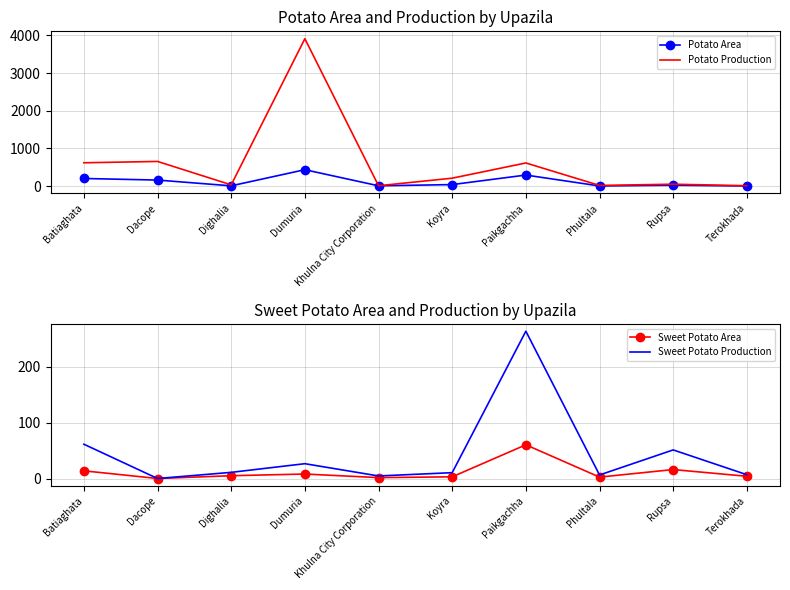

What is the approximate value of Potato Area at Dacope?

160.0